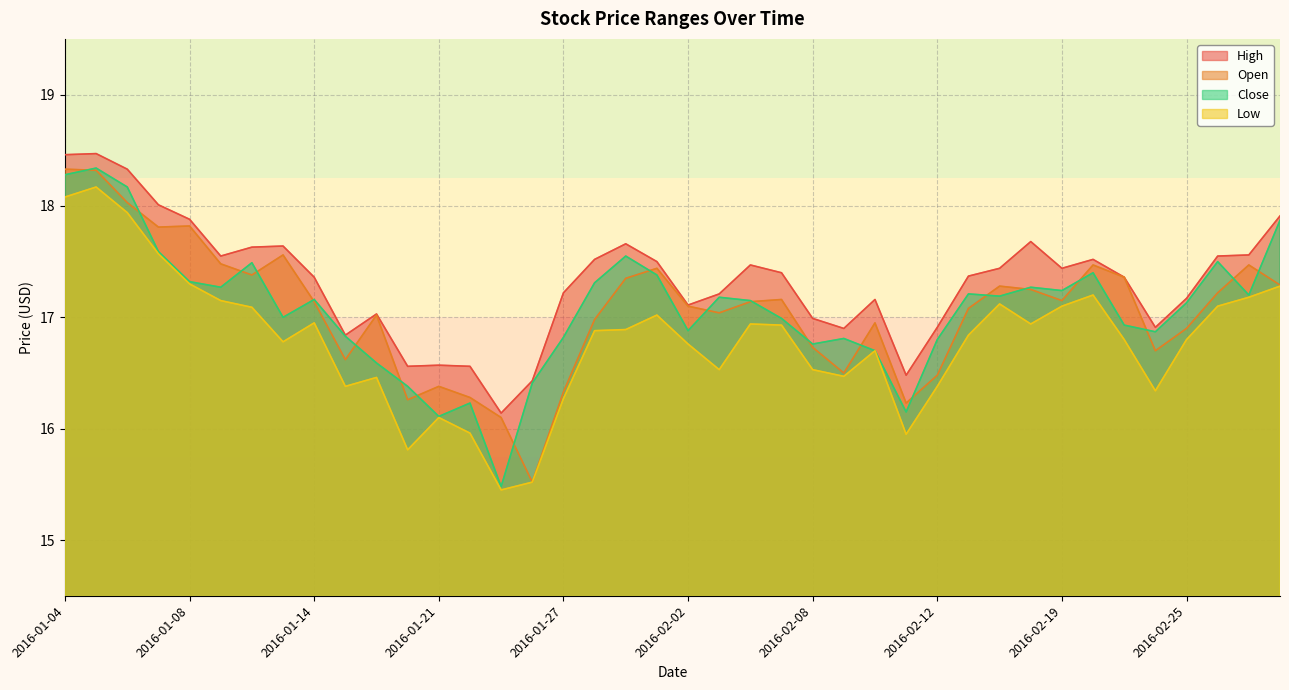

True or false: Low and High intersect in this chart.

False